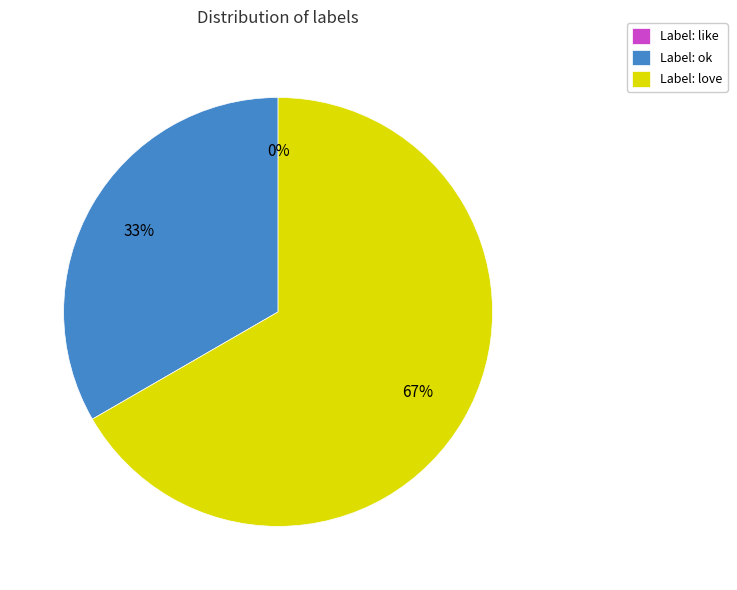

Do like and love together represent more than half of the pie?

Yes